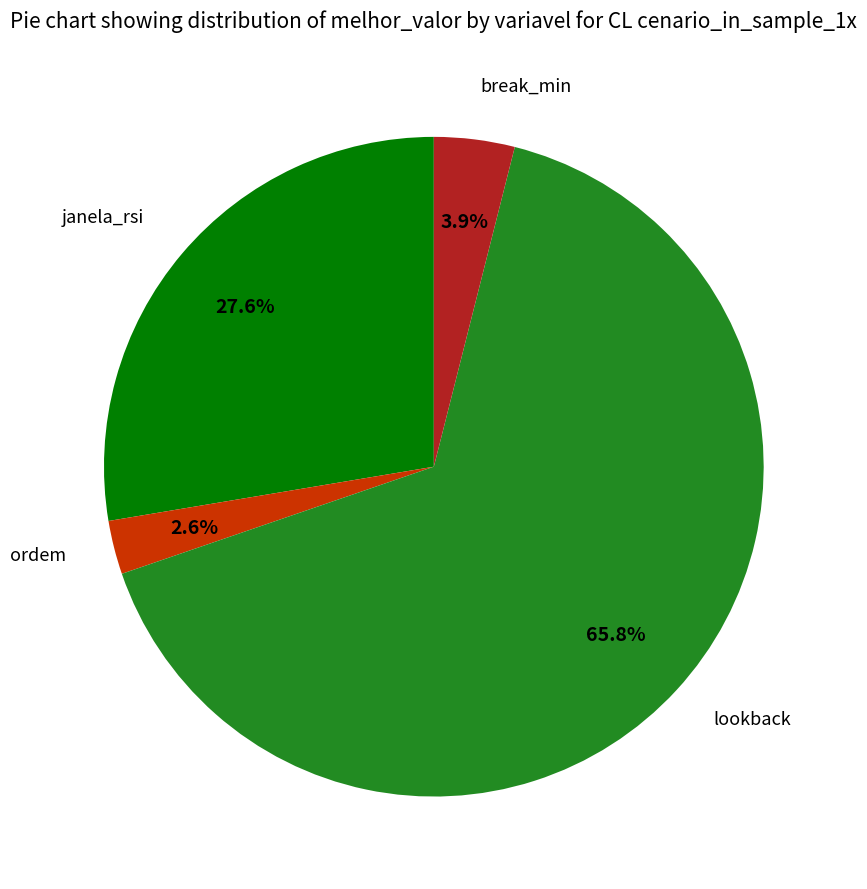

Is there a majority slice in this chart?

Yes